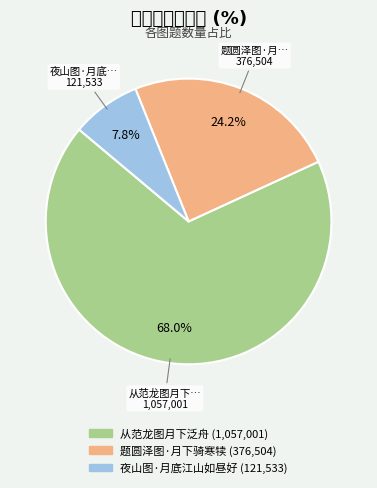

What portion of the pie excludes 从范龙图月下泛舟?

32.0%